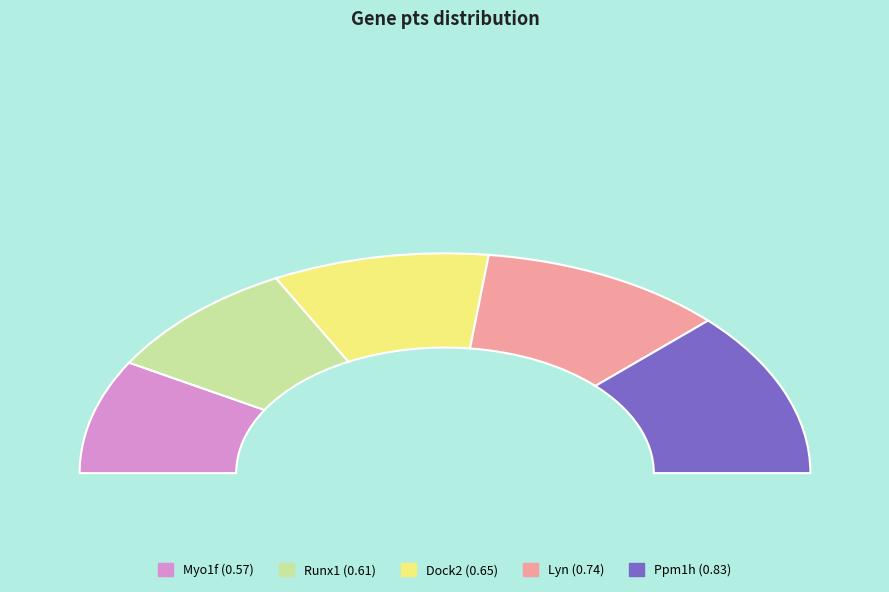

The Lyn slice represents 22% of the pie. True or false?

True